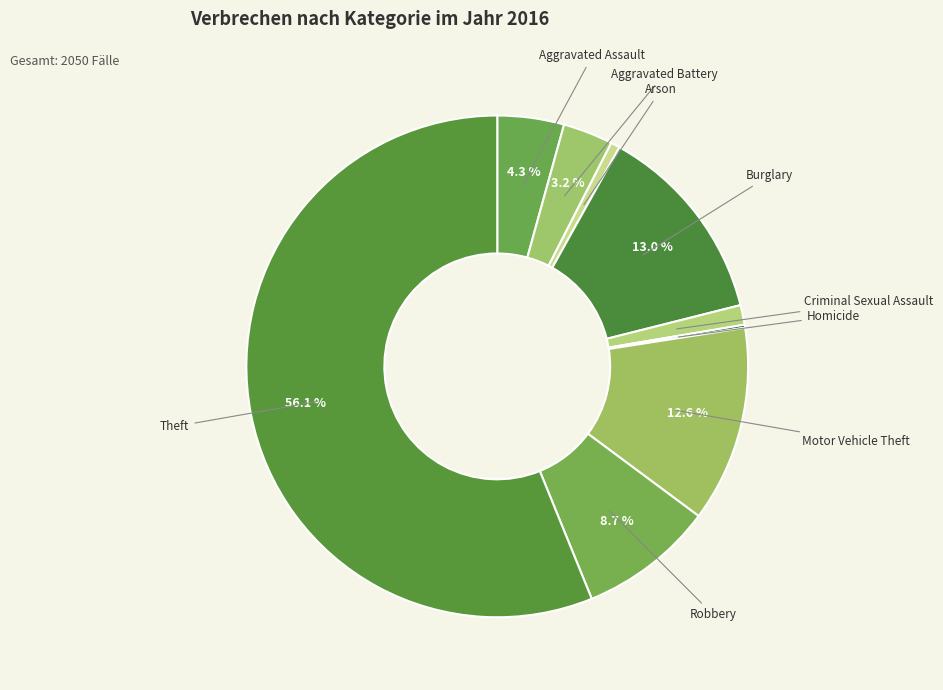

To the nearest percent, what is the difference between the largest and smallest slice percentages?

56%